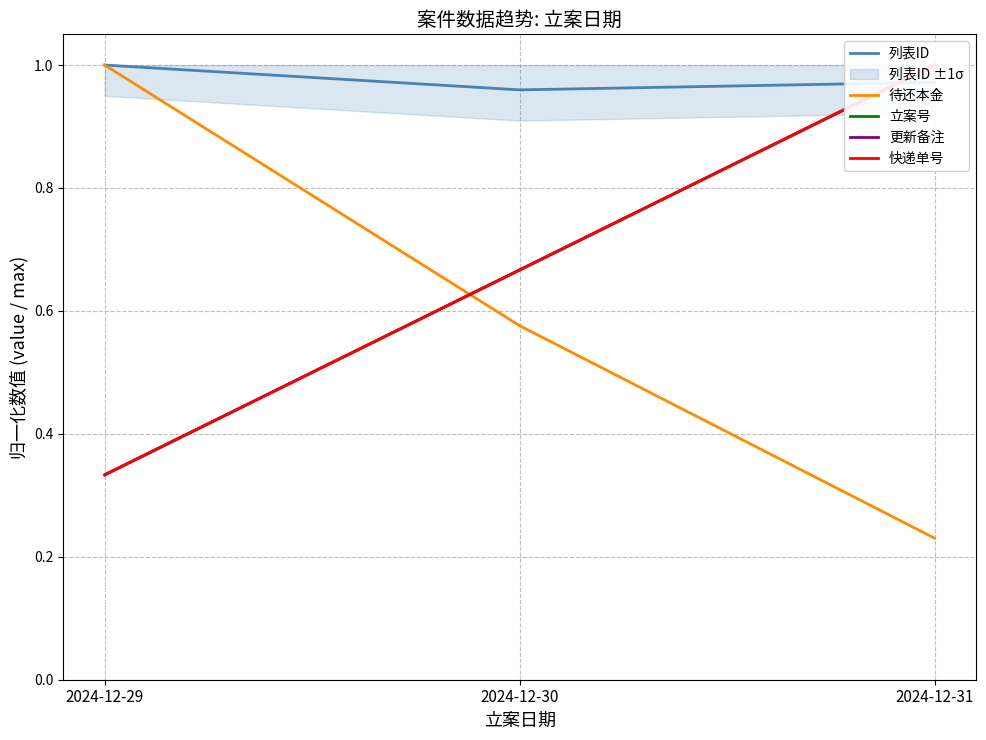

Where is 更新备注 nearest to the value 0?

2024-12-29